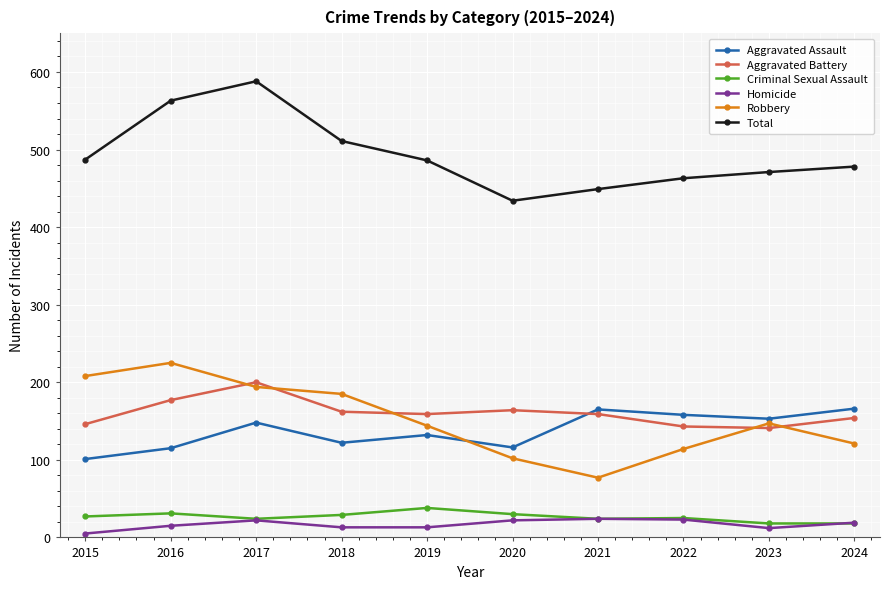

How many categories are shown in the chart?

10